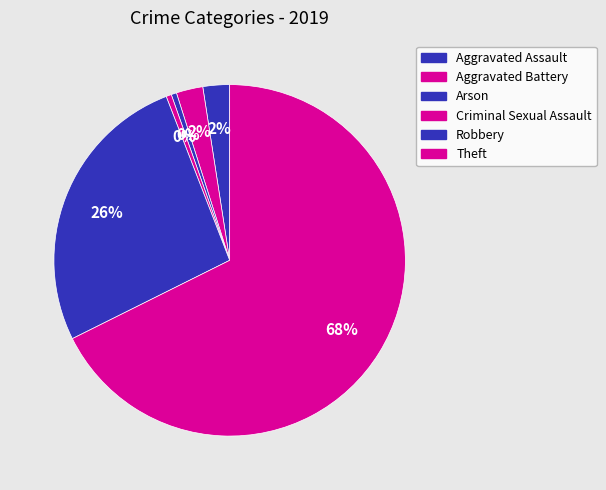

Count the number of slices in the pie.

6